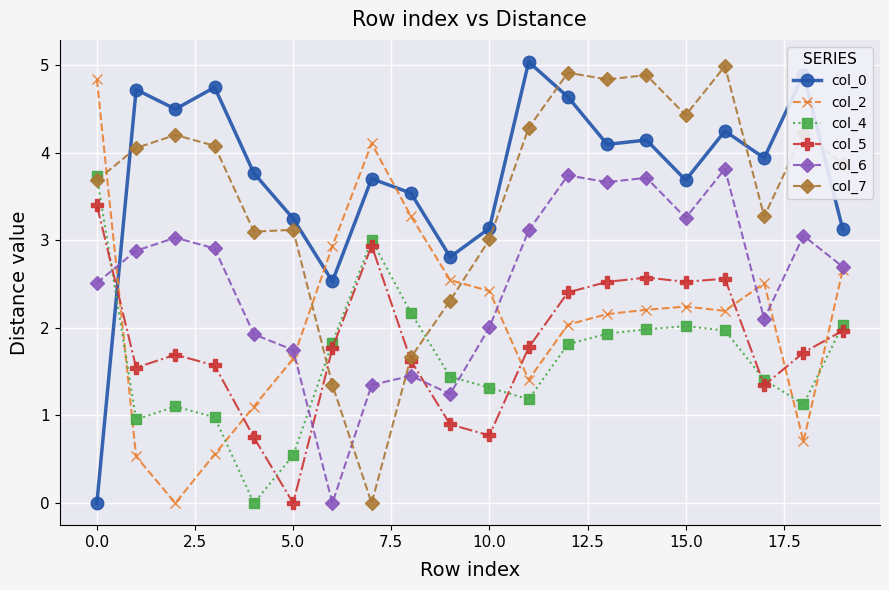

Which series ends up on top after the final intersection of col_4 and col_2?

col_2